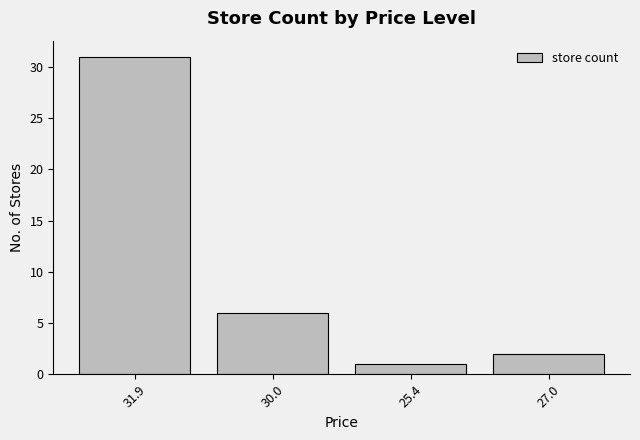

Which category has the lowest value across all series?

25.4